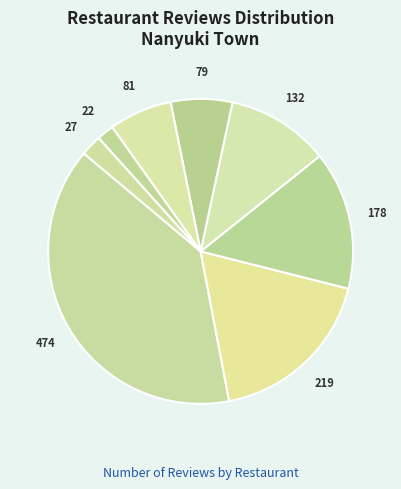

How many segments does this pie chart have?

8